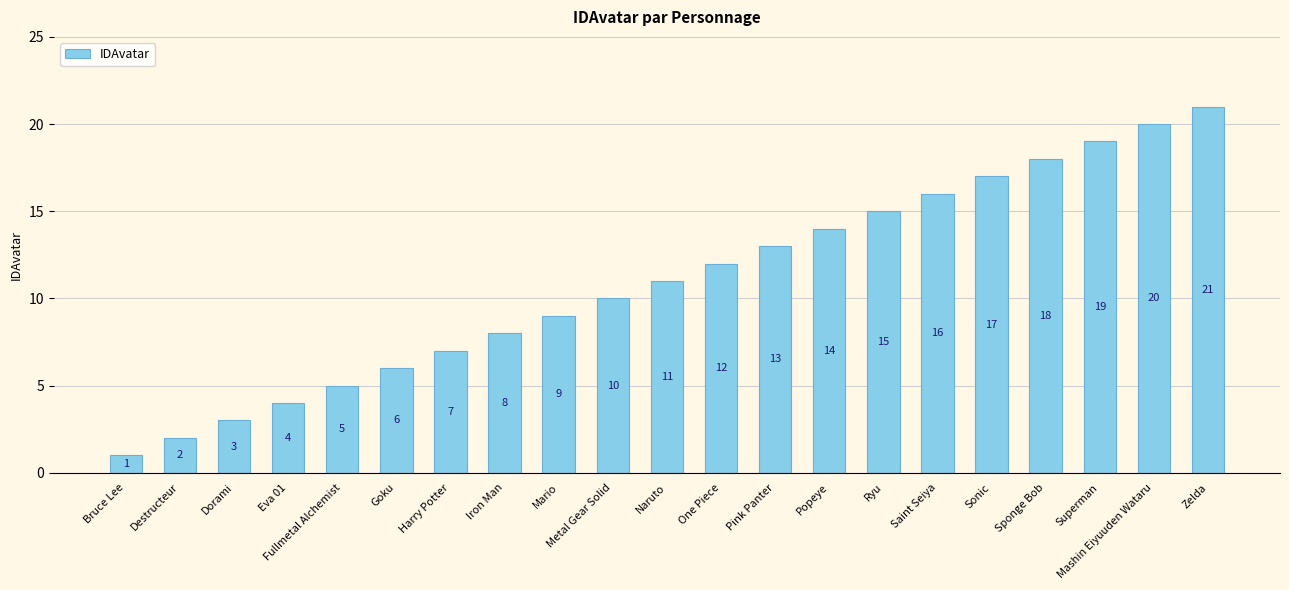

What is the difference between the values at Ryu and Zelda?

6